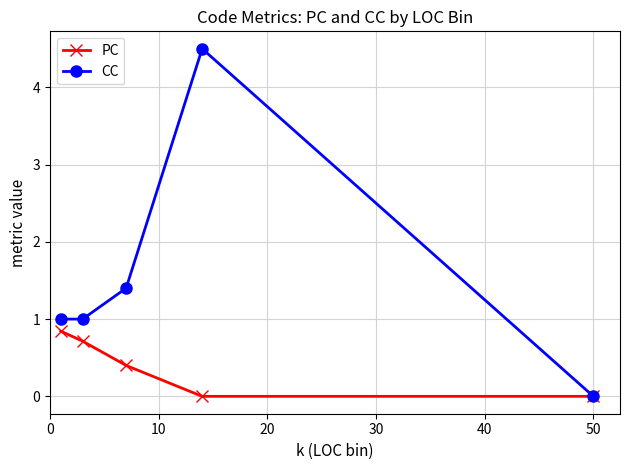

List the series in order of their peak value, highest first.

CC, PC